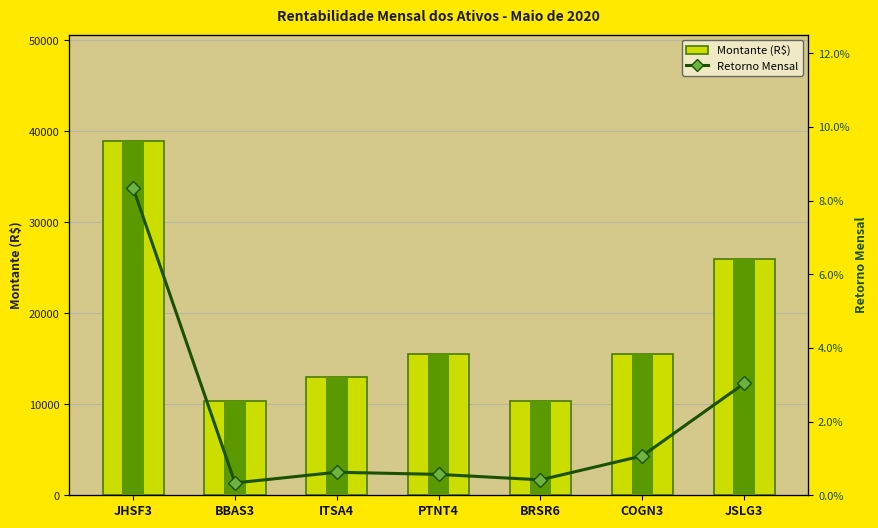

Reading left to right, transcribe all the data shown in this chart.

Montante (R$): 38955.1	10388.0	12985.0	15582.1	10388.0	15582.1	25970.1
Retorno Mensal: 0.1	0.0	0.0	0.0	0.0	0.0	0.0